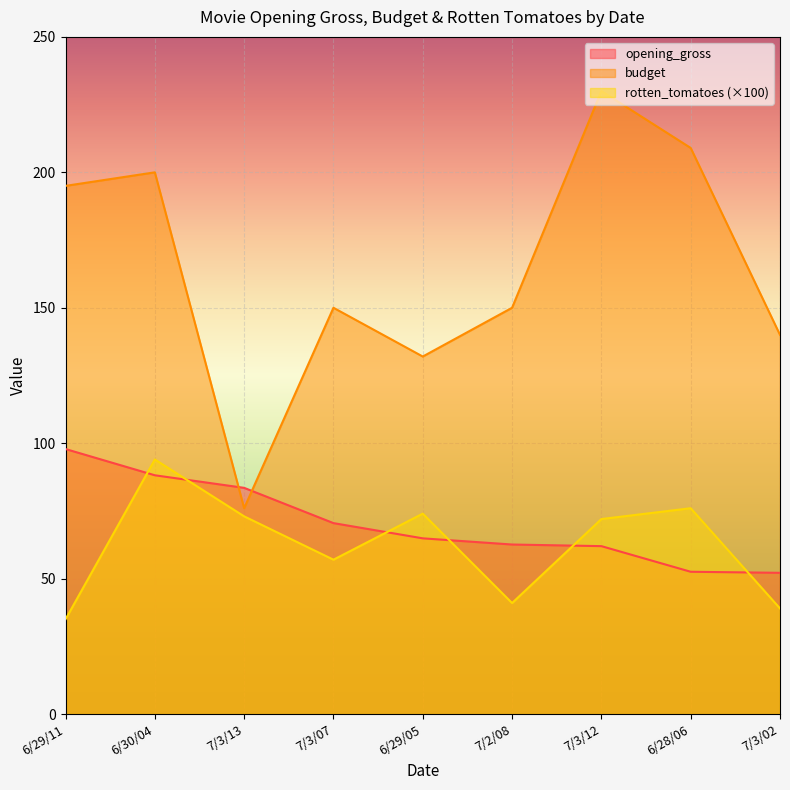

Which category has the highest value in the rotten_tomatoes series?

6/30/04